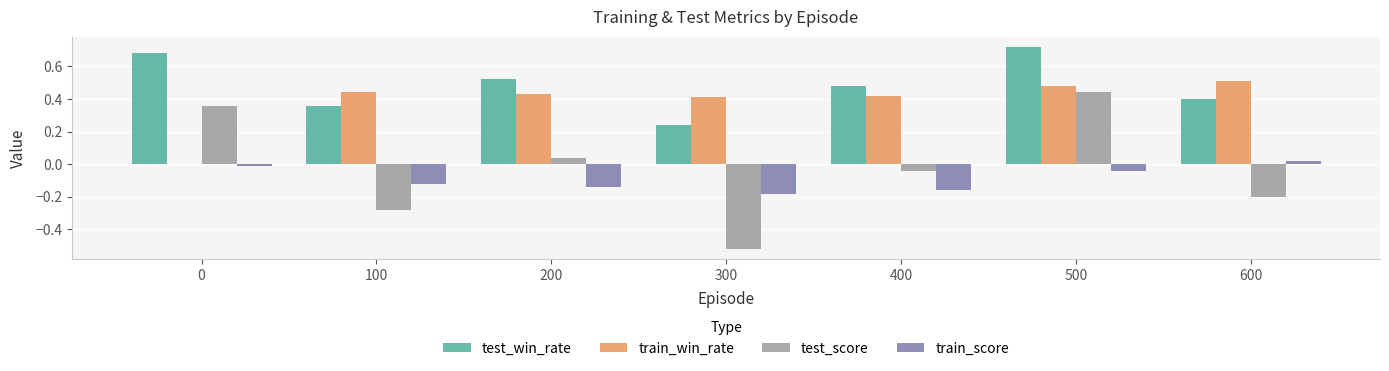

What is the sum of all test_win_rate values?

3.4